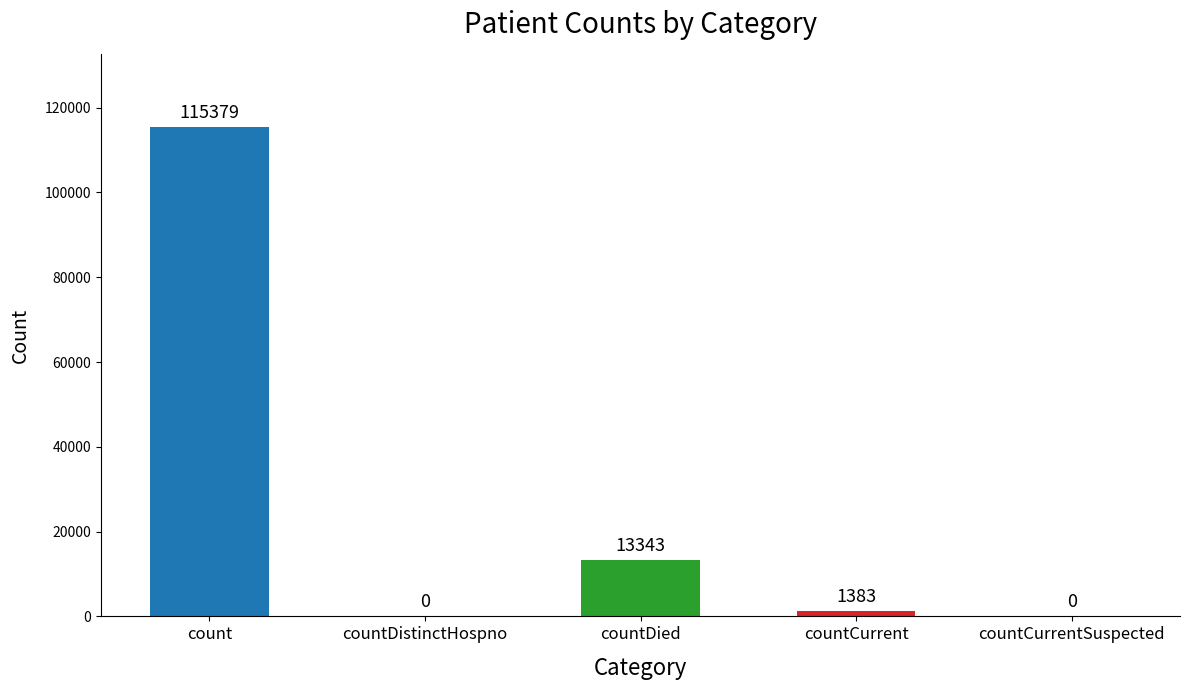

Rank the categories by value from highest to lowest.

count, countDied, countCurrent, countDistinctHospno, countCurrentSuspected